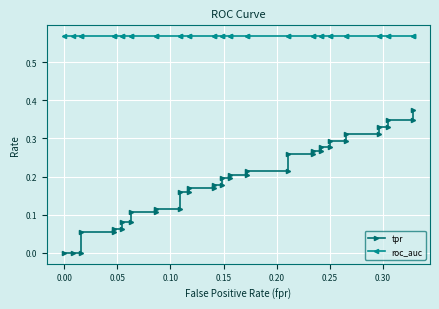

True or false: tpr and roc_auc intersect in this chart.

False